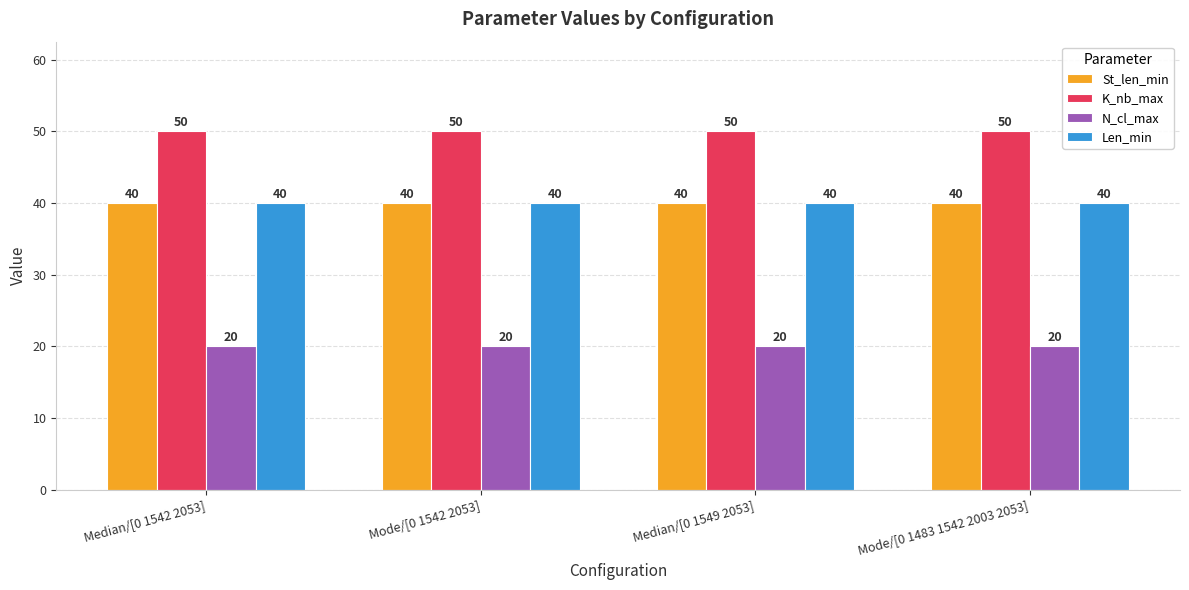

The value of Len_min at Median/[0 1542 2053] is 40. True or false?

True